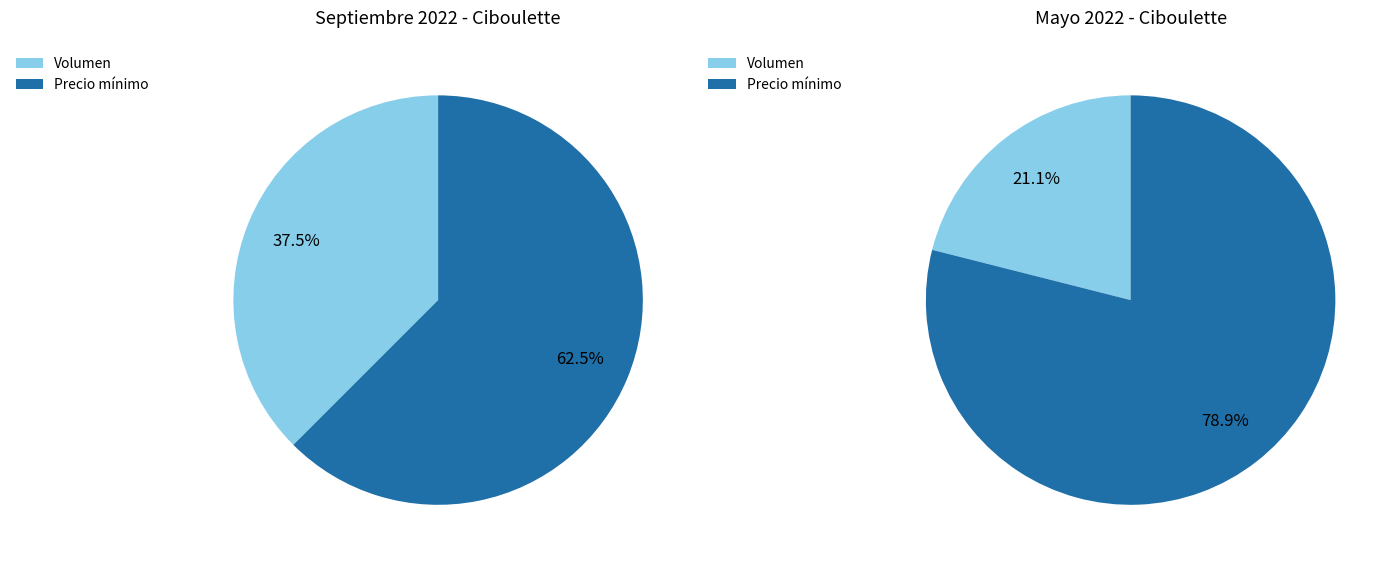

Which slice is the smallest?

Volumen